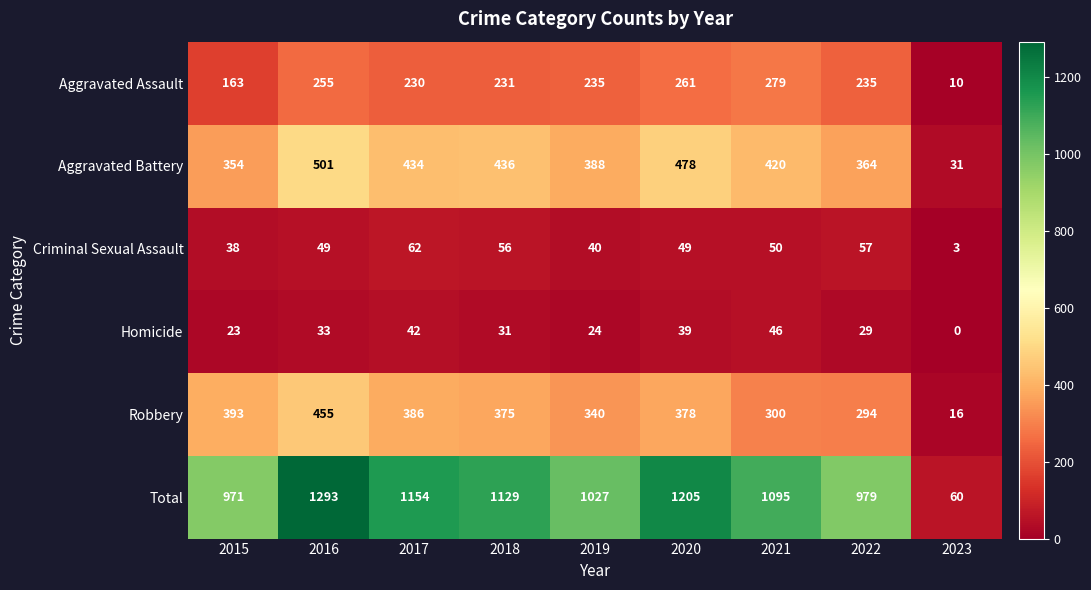

At which category is the sum across all series the highest?

2016